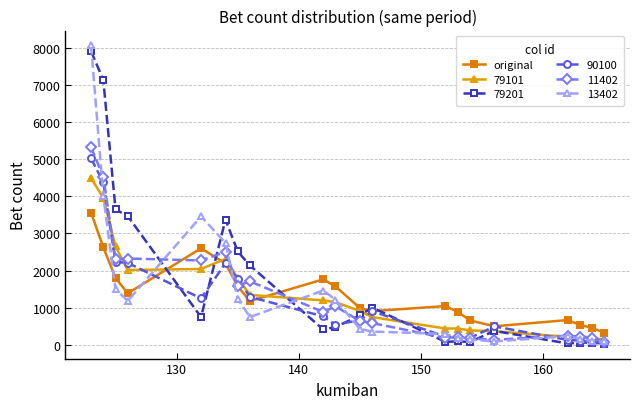

True or false: 13402 and original cross at least once.

True